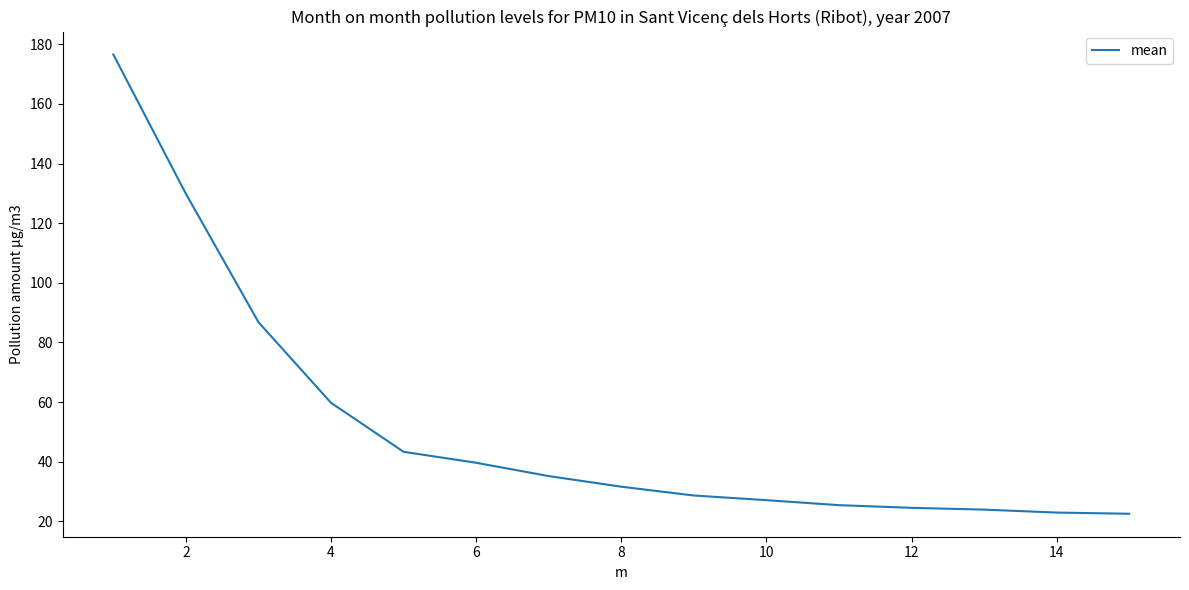

What is the smallest value displayed?

22.5